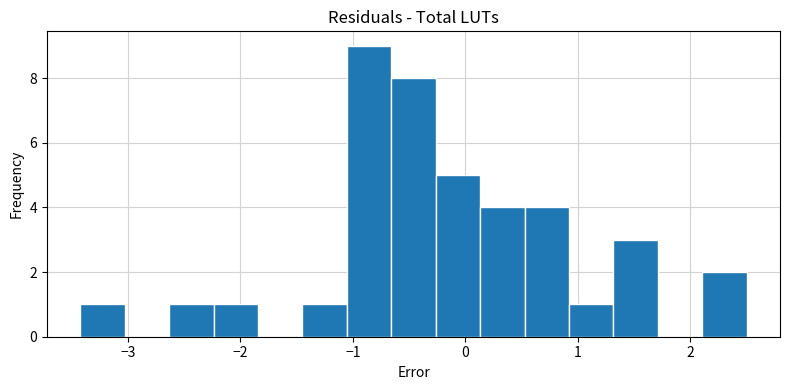

Read against the x-axis, roughly where is the centre of the tallest bar?

-0.9